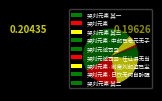

Does any single category account for the majority?

No